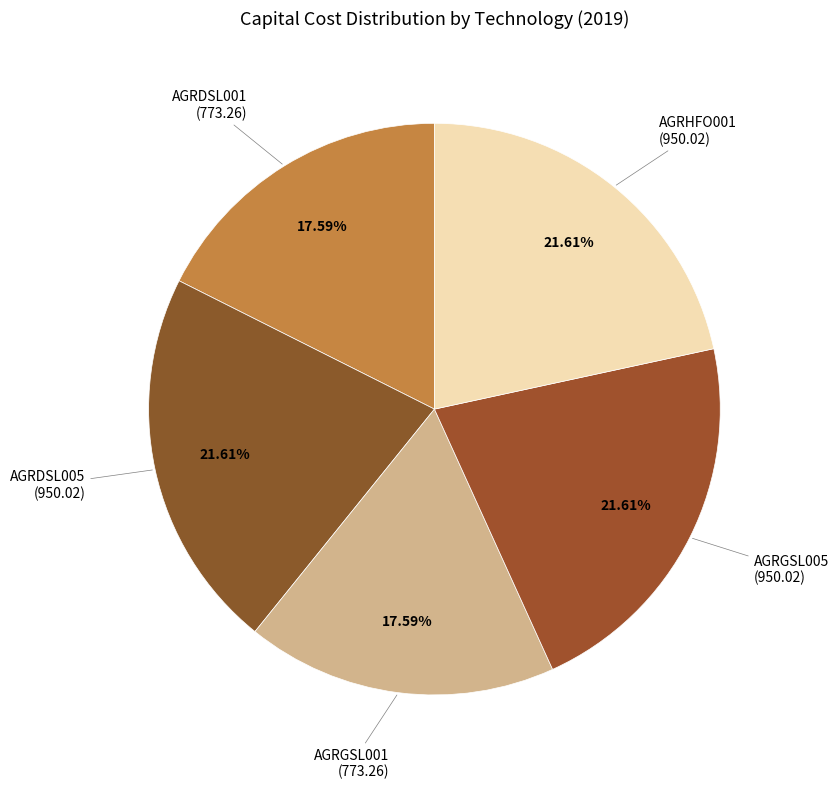

What is the ratio of the value at AGRDSL001 to the value at AGRDSL005?

0.8